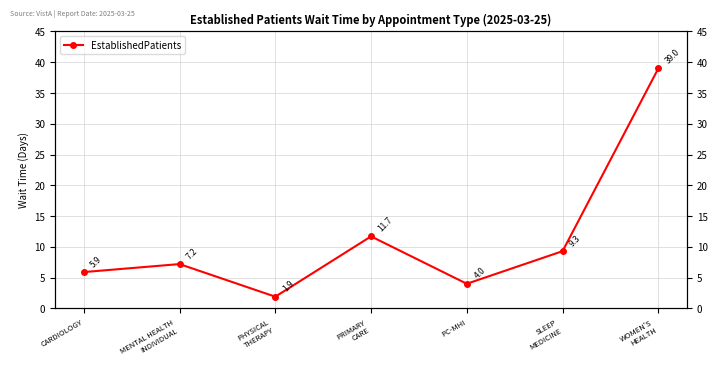

What is the sum of the values at PHYSICAL
THERAPY and CARDIOLOGY?

7.8